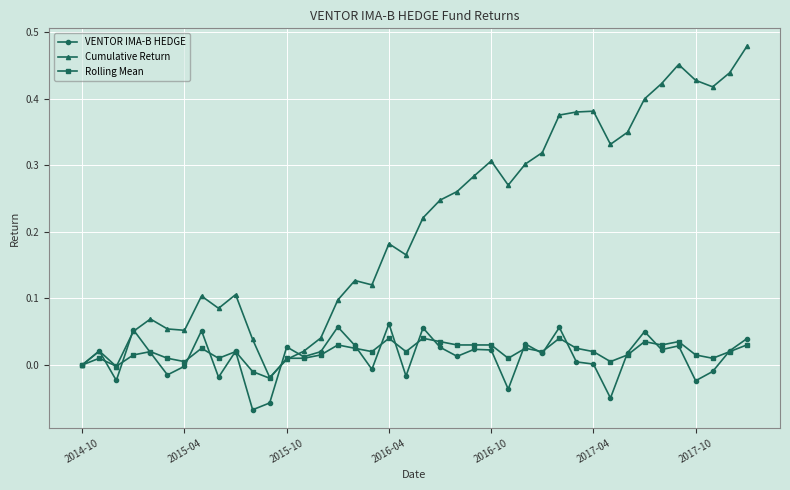

Which series has the largest range (max minus min)?

Cumulative Return